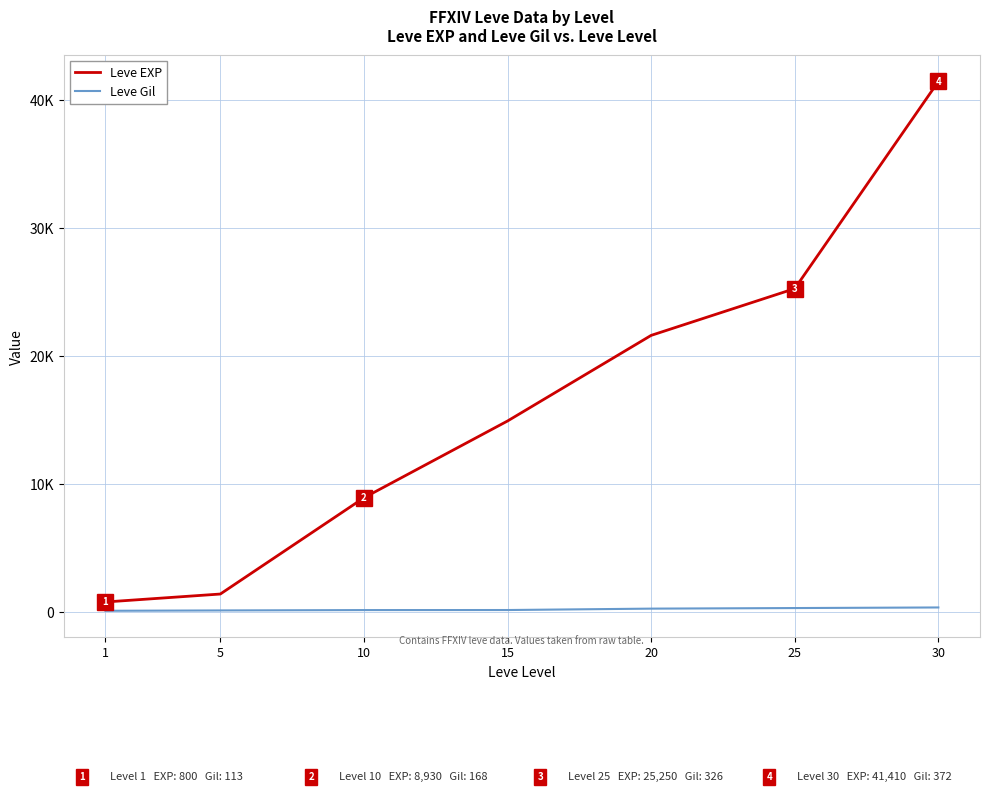

Is it true that Leve EXP equals 2296 at 10?

False